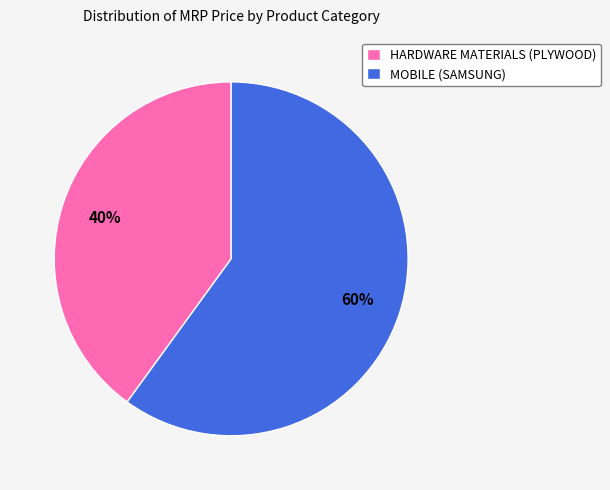

The MOBILE (SAMSUNG) slice represents 54% of the pie. True or false?

False